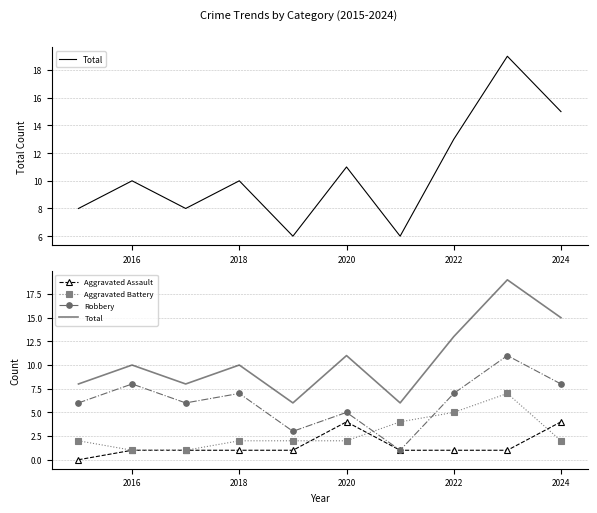

What is the average value of the Aggravated Assault series?

2